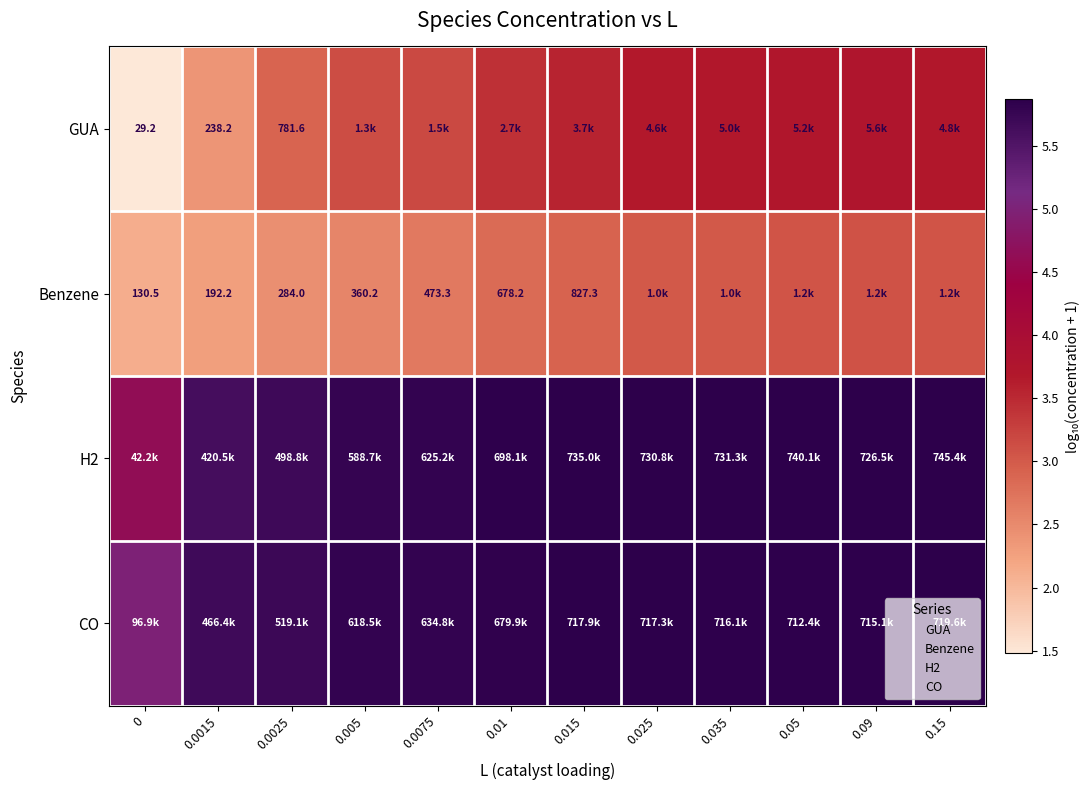

What is the total value across all series at 0.0015?

16.0